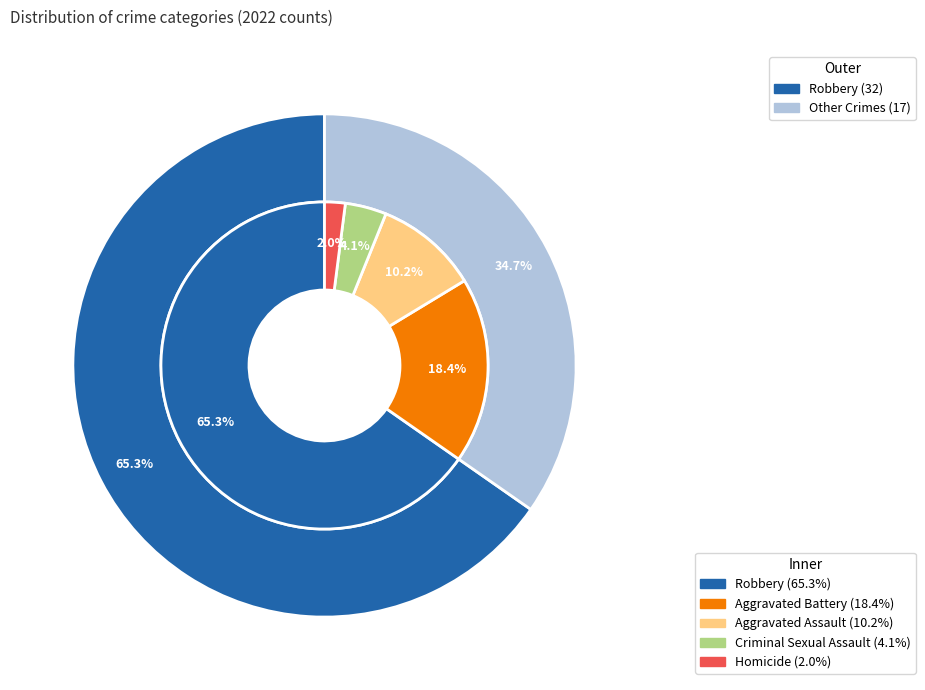

True or false: 4 accounts for 65% of the total.

True